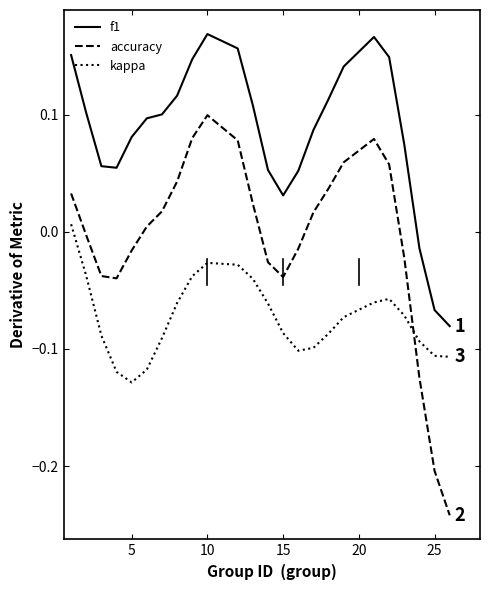

True or false: accuracy has more than 2 interior local peaks.

False